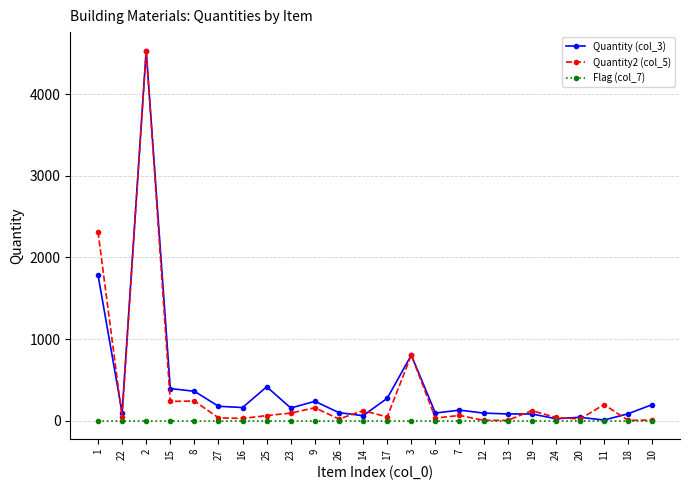

True or false: Quantity (col_3) has more than 0 points higher than both neighbors.

True